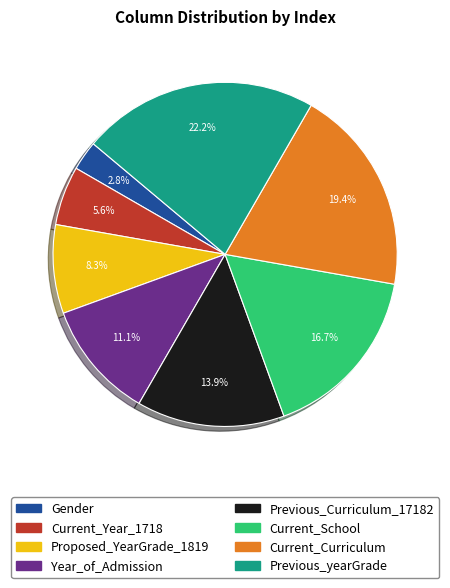

To the nearest percent, what is the combined percentage of Year_of_Admission and Previous_yearGrade?

33%